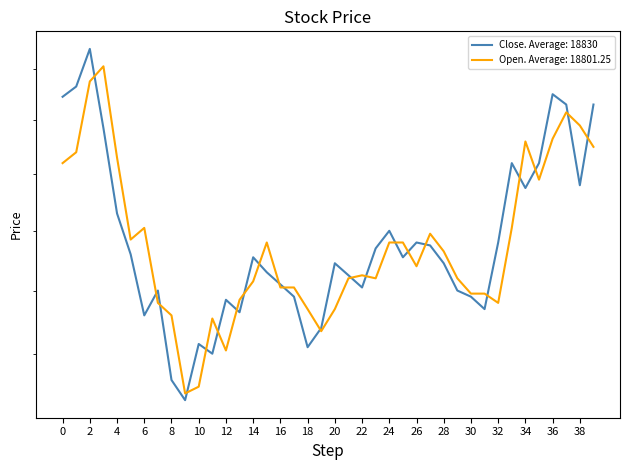

List the labels in order of Close value, largest first.

2022-03-03, 2022-03-02, 2022-04-21, 2022-02-28, 2022-04-22, 2022-04-26, 2022-03-04, 2022-04-18, 2022-04-20, 2022-04-25, 2022-04-19, 2022-03-07, 2022-04-05, 2022-04-07, 2022-04-15, 2022-04-08, 2022-04-04, 2022-03-08, 2022-03-22, 2022-04-06, 2022-03-30, 2022-04-11, 2022-03-23, 2022-03-31, 2022-03-24, 2022-04-01, 2022-03-11, 2022-04-12, 2022-03-25, 2022-04-13, 2022-03-18, 2022-04-14, 2022-03-21, 2022-03-10, 2022-03-29, 2022-03-16, 2022-03-28, 2022-03-17, 2022-03-14, 2022-03-15